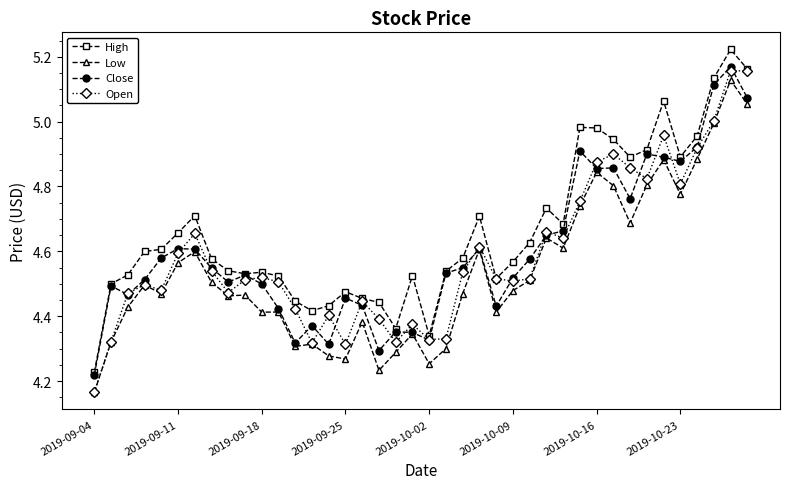

List the series in order of their peak value, lowest first.

Low, Open, Close, High